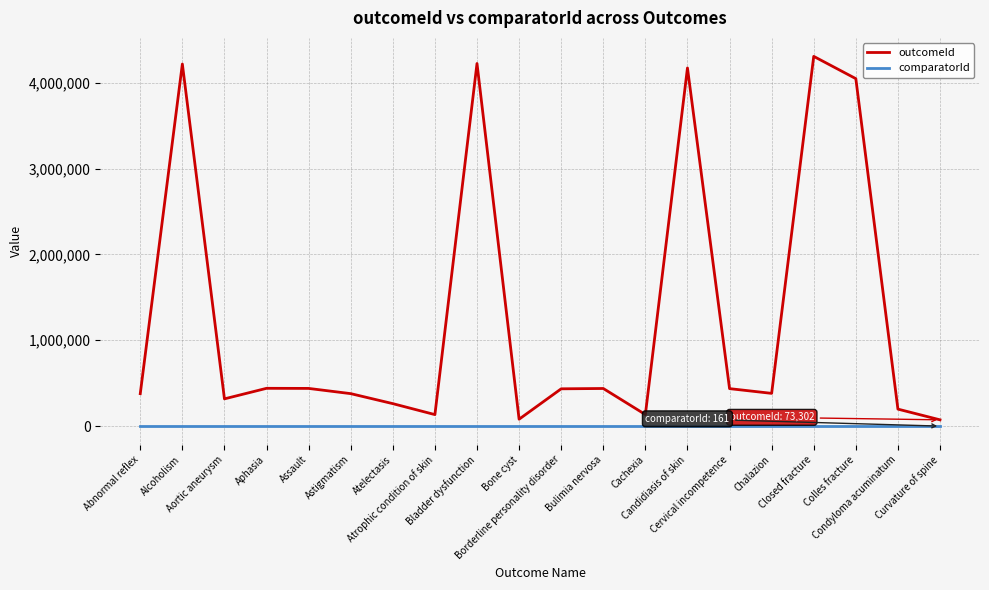

At how many categories does at least one series exceed 3278673?

5